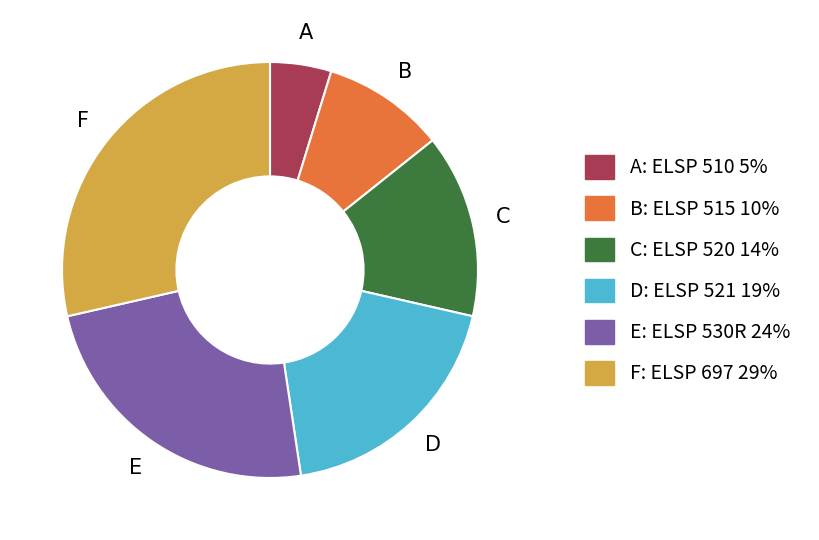

Is there a majority slice in this chart?

No